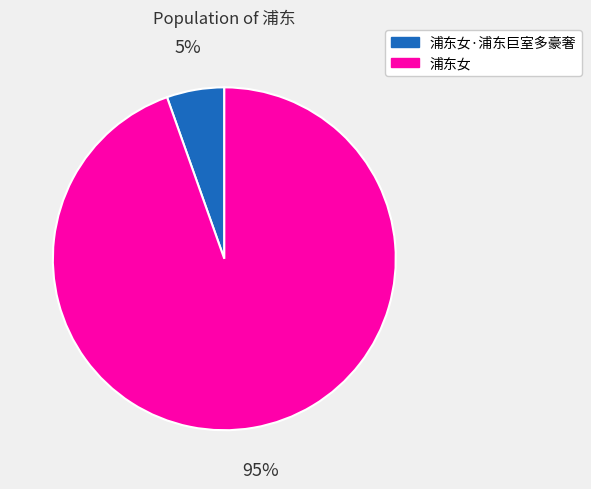

Which slice is the largest?

浦东女